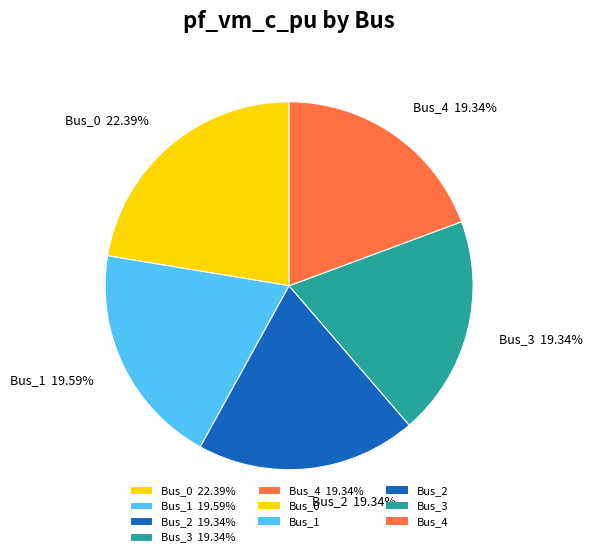

True or false: Bus_1 accounts for 20% of the total.

True